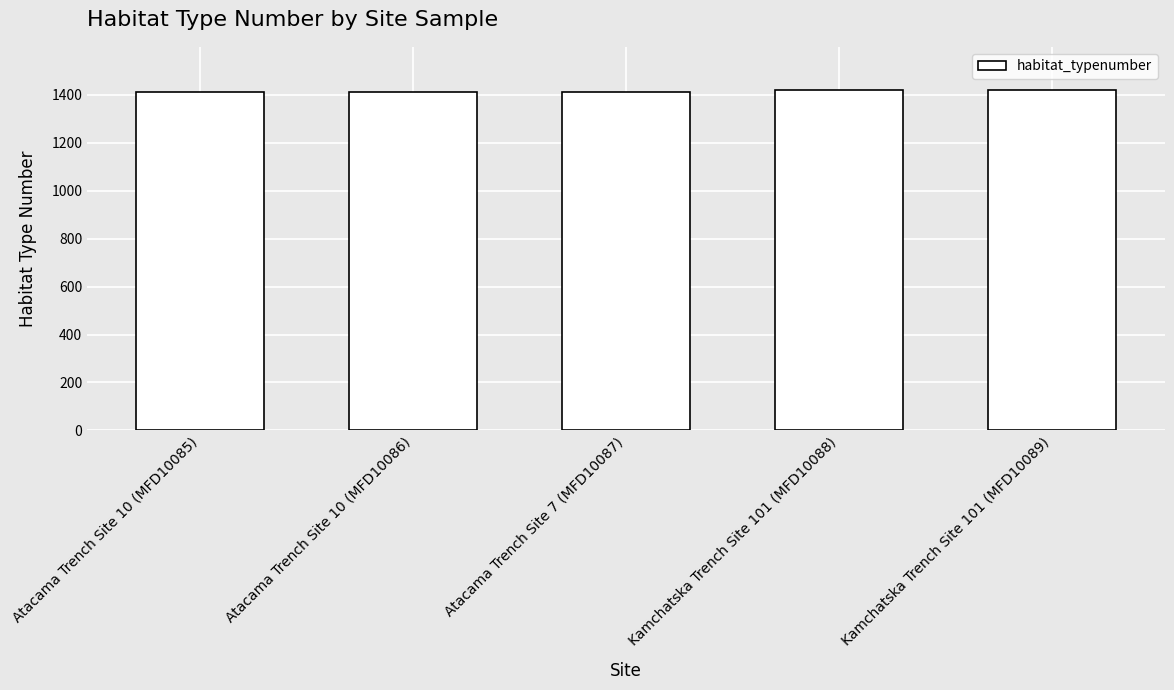

What is the smallest value displayed?

1410